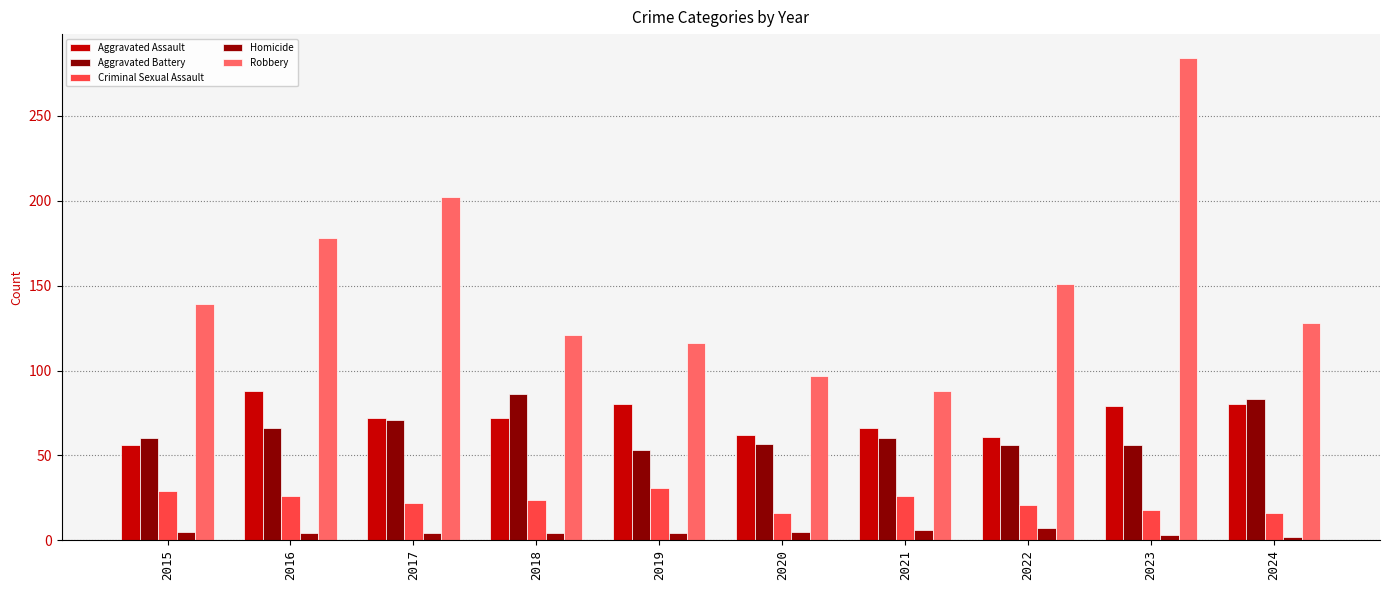

What is the greatest value displayed?

284